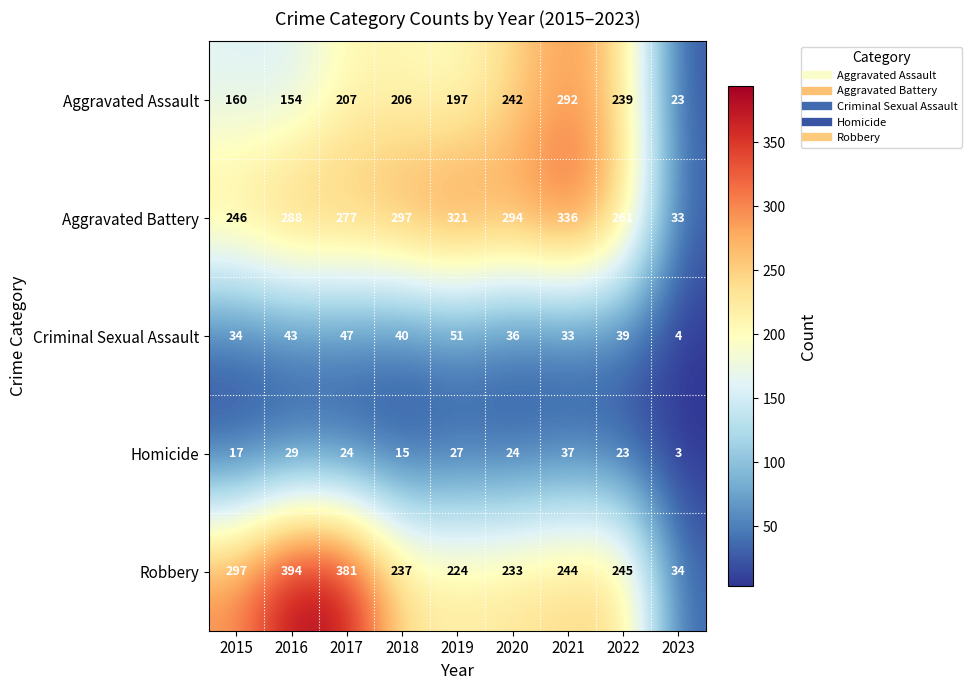

What is the maximum value shown in the chart?

394